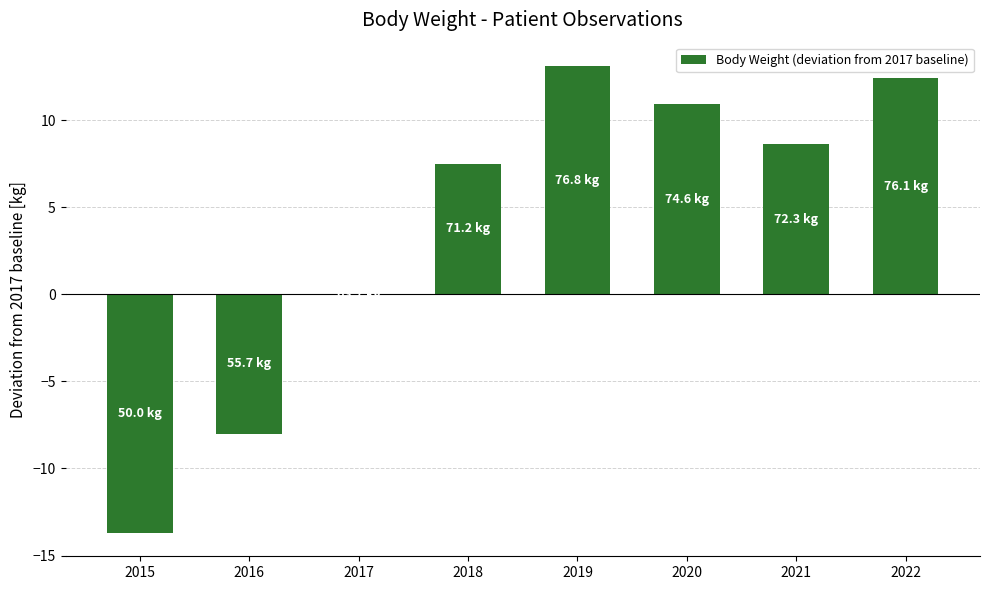

At which label is the value closest to 0?

2017